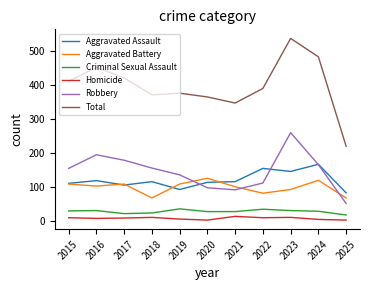

At which label does Aggravated Battery first exceed 102?

2015